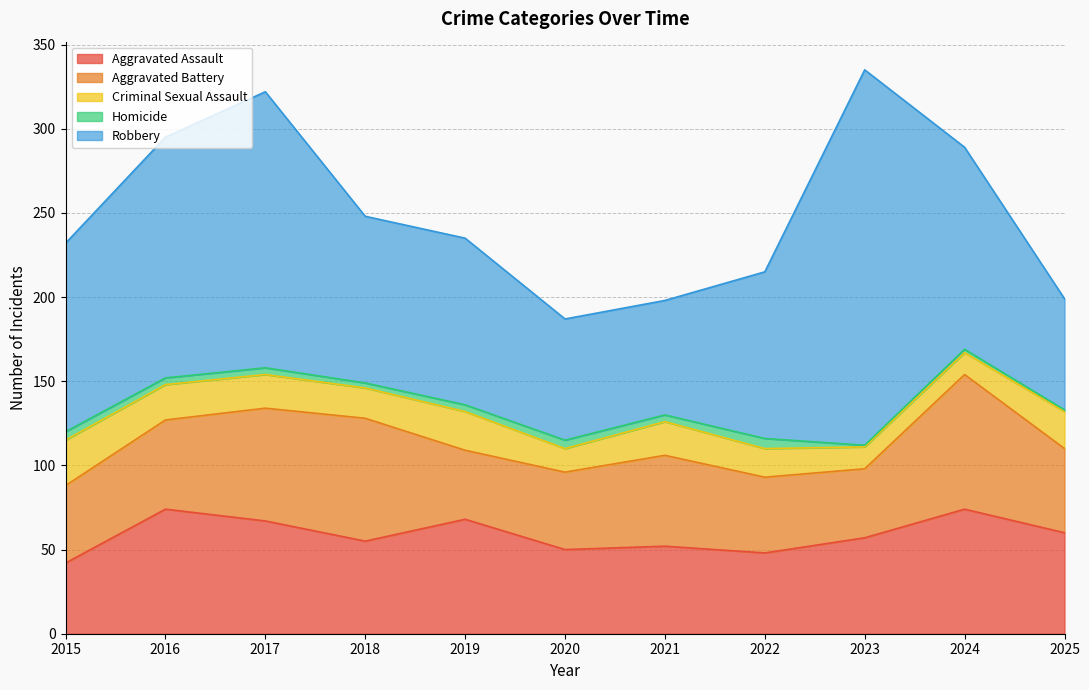

What are all the series names shown in the legend?

Aggravated Assault, Aggravated Battery, Criminal Sexual Assault, Homicide, Robbery